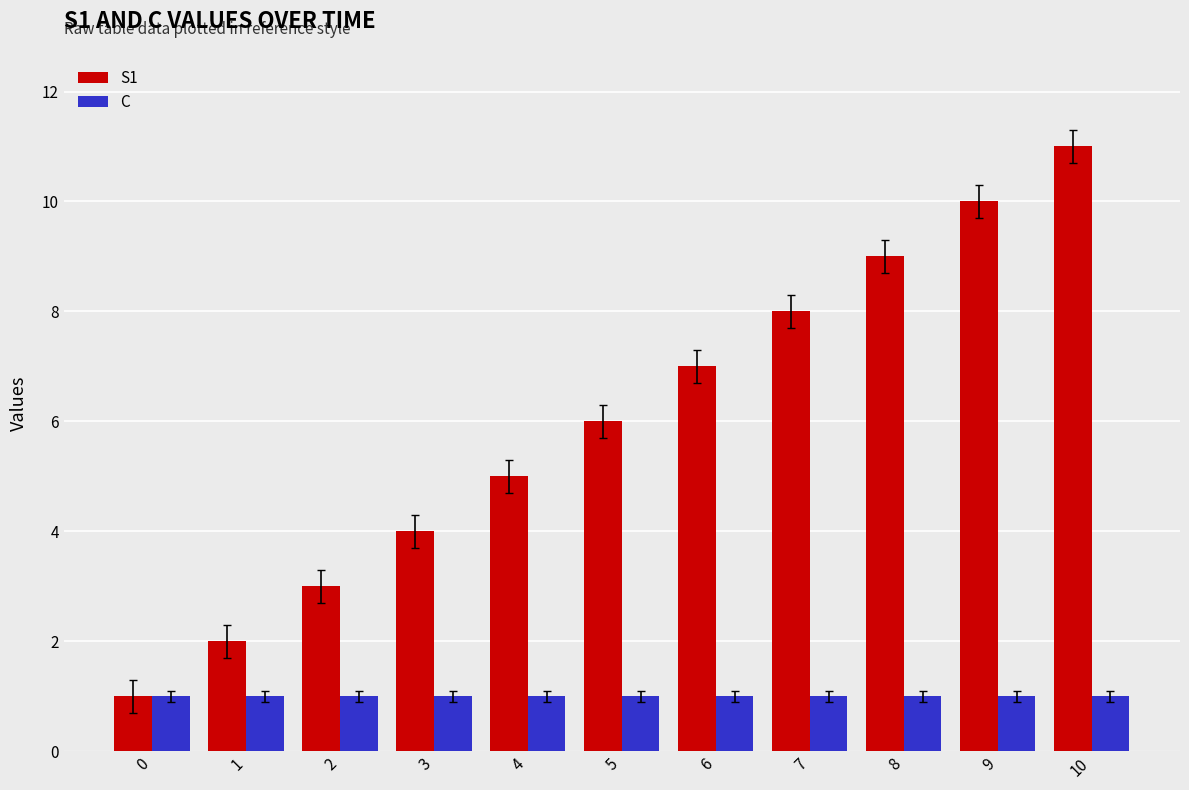

Which series has the largest range (max minus min)?

S1